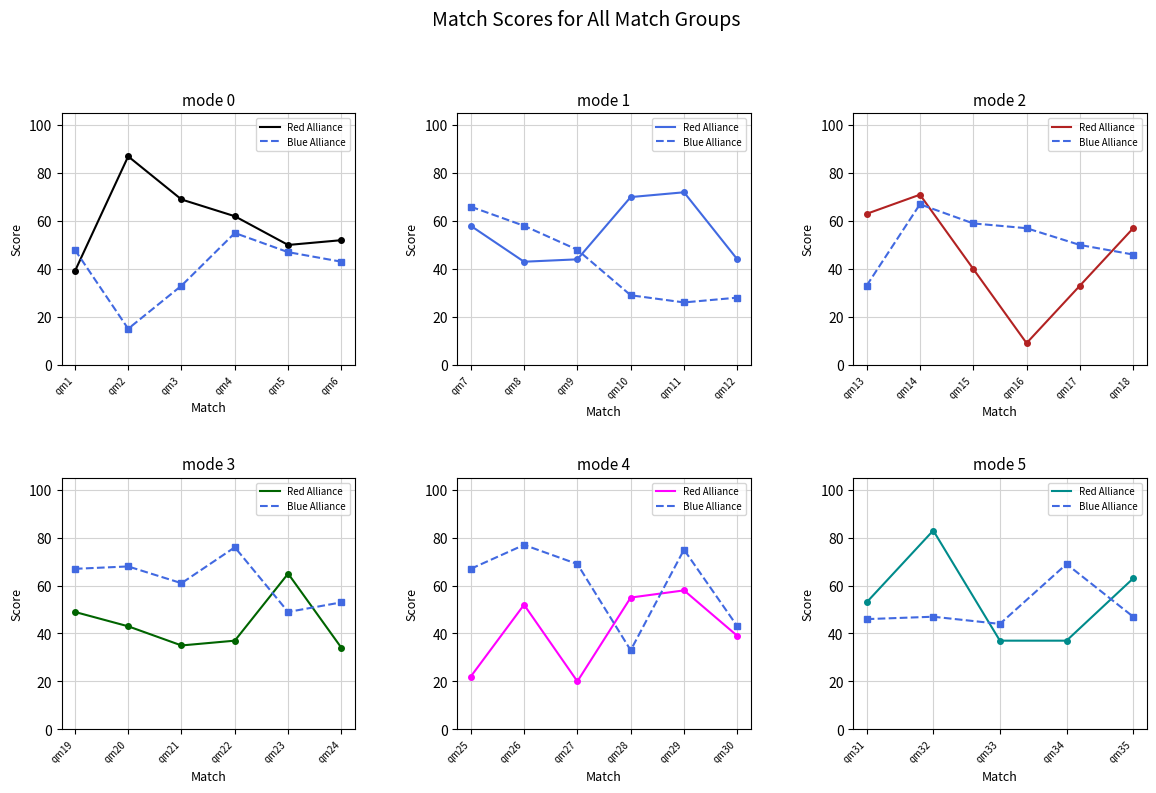

The Red Alliance series shows 113 at qm32. True or false?

False